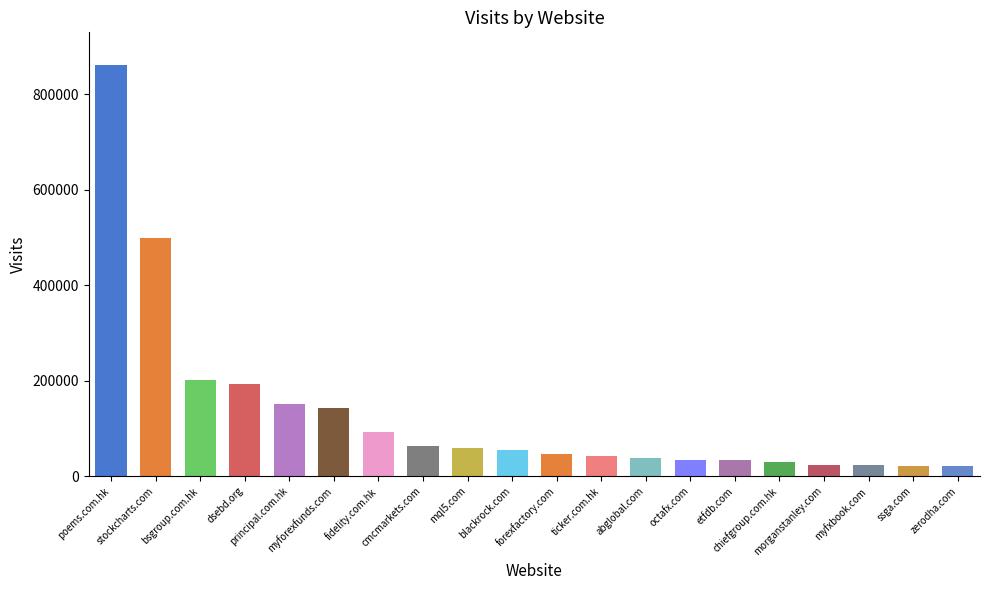

What is the greatest value displayed?

861121